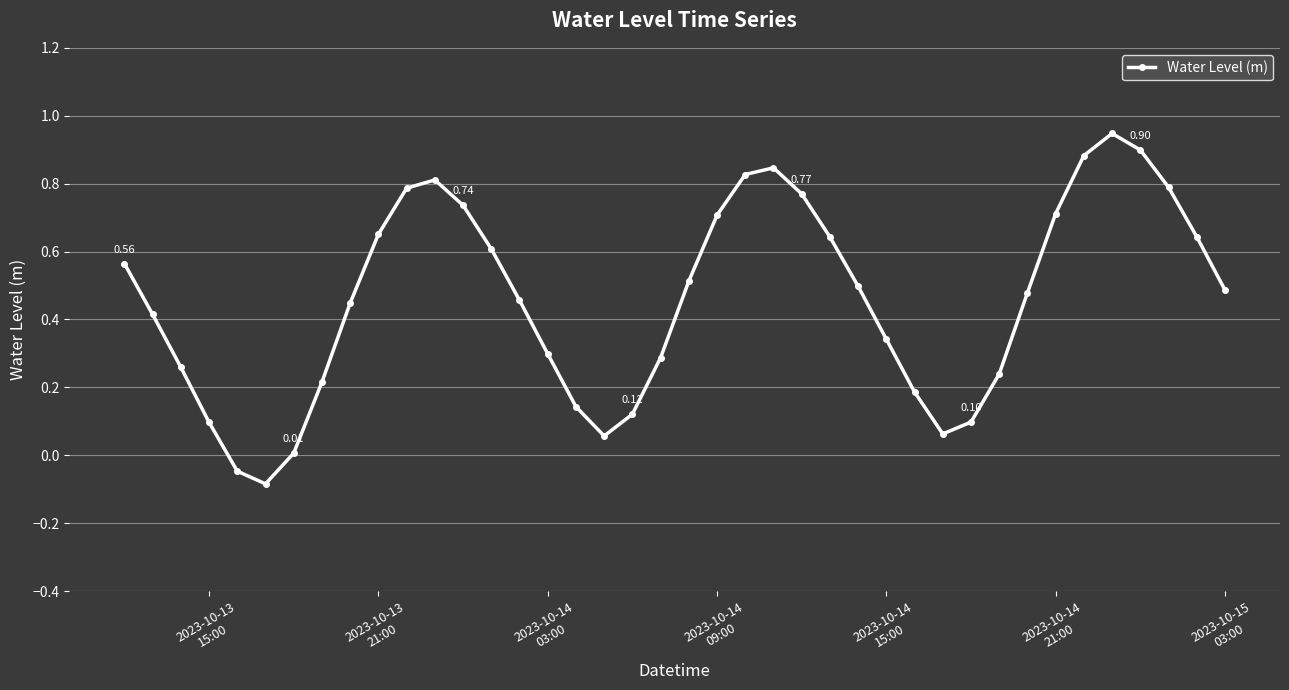

What is the difference between the maximum and second lowest values?

1.0